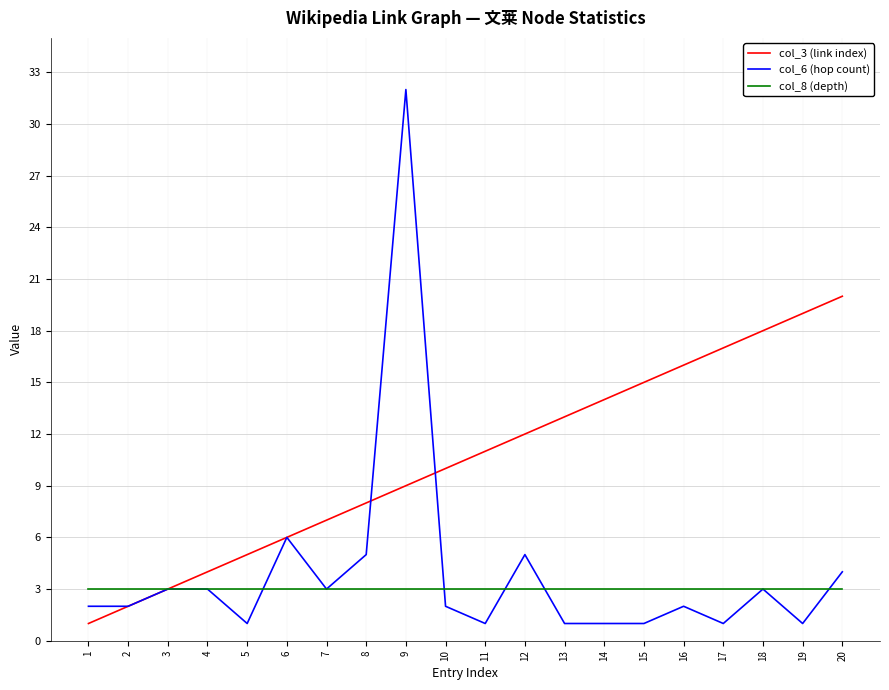

Which series has the widest spread of values?

col_6 (hop count)